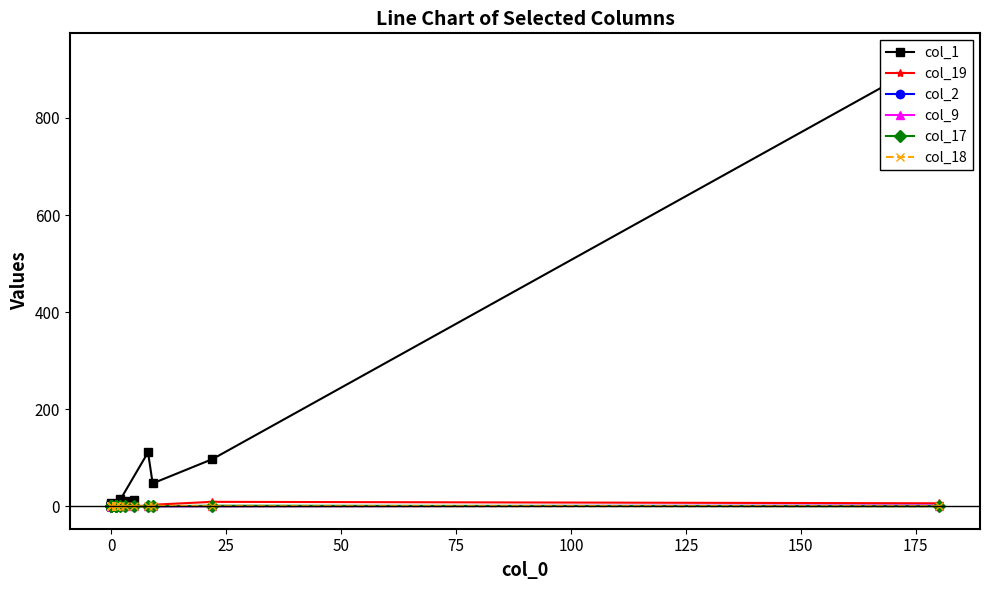

Between 16 and 75, which is larger?

75